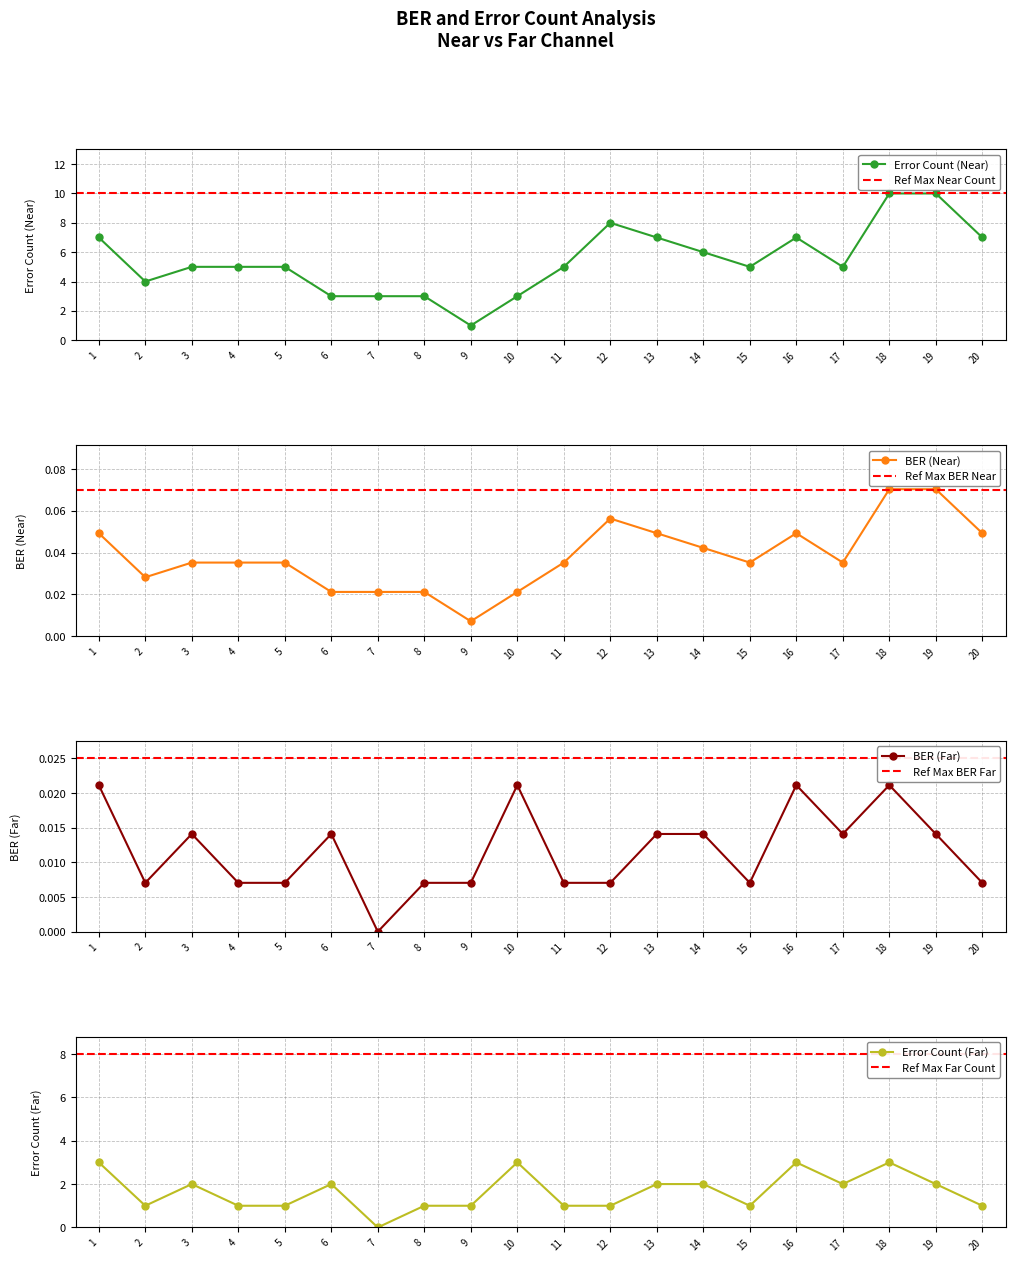

How many categories are shown in the chart?

20